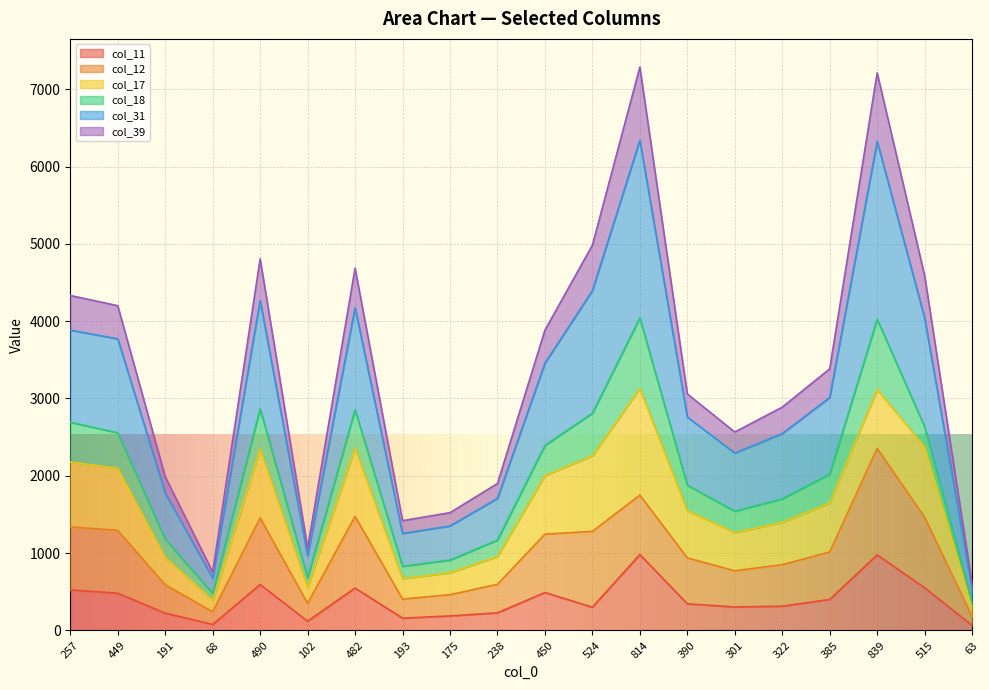

How many lines are shown in the chart?

6